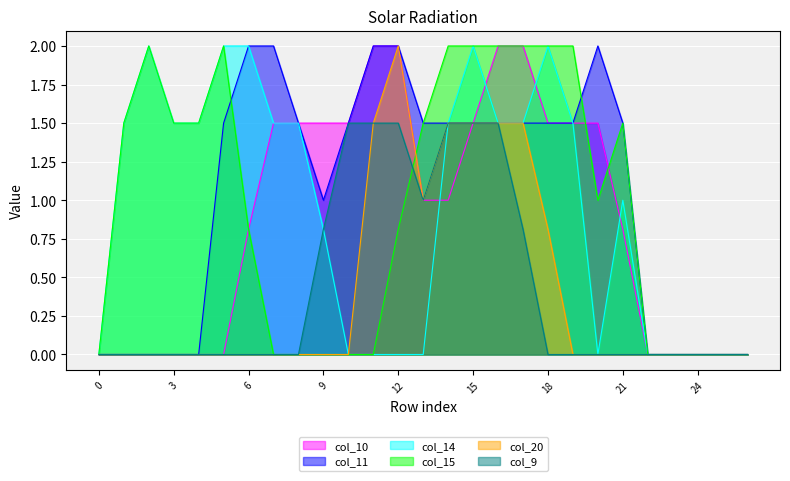

How many lines are shown in the chart?

6